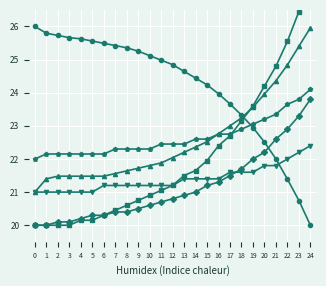

What is the minimum value shown in the chart?

20.0